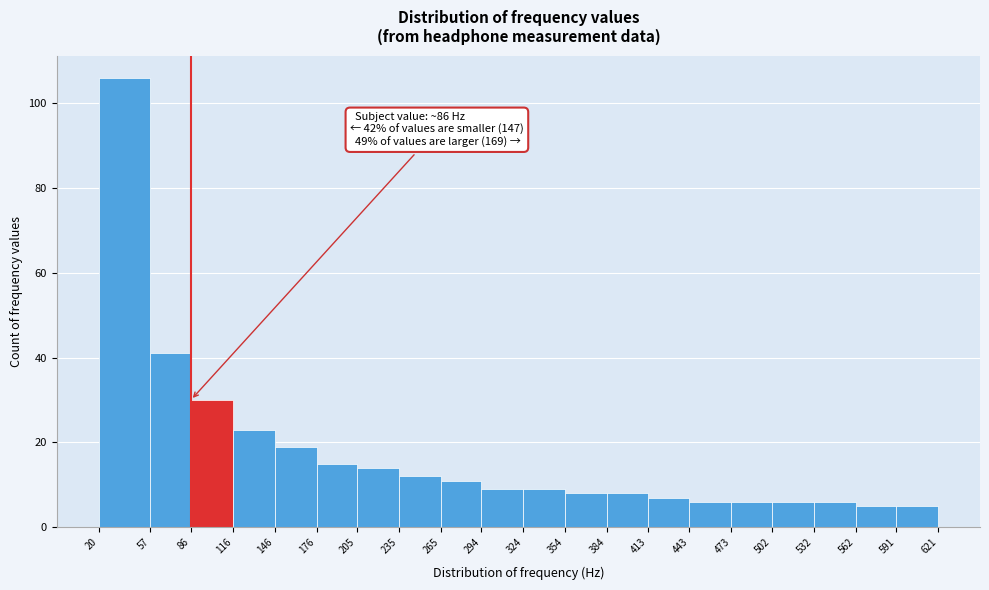

Which range on the x-axis has the tallest bar?

20 to 57